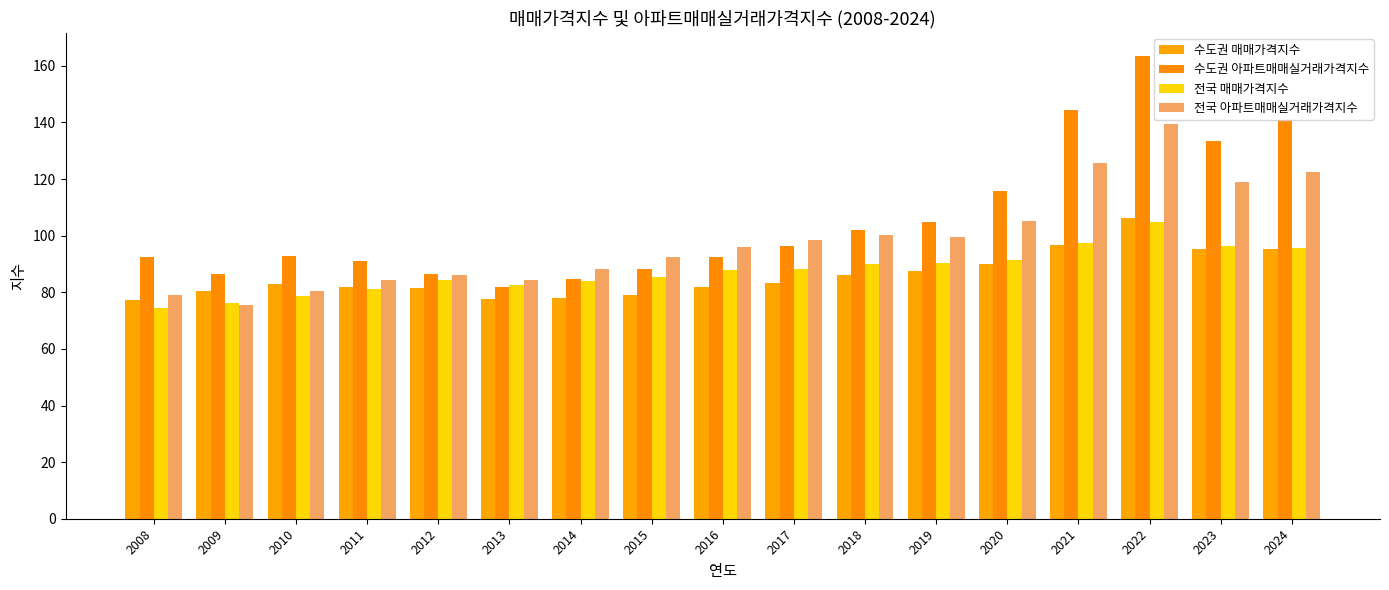

How many data points does each series have?

17